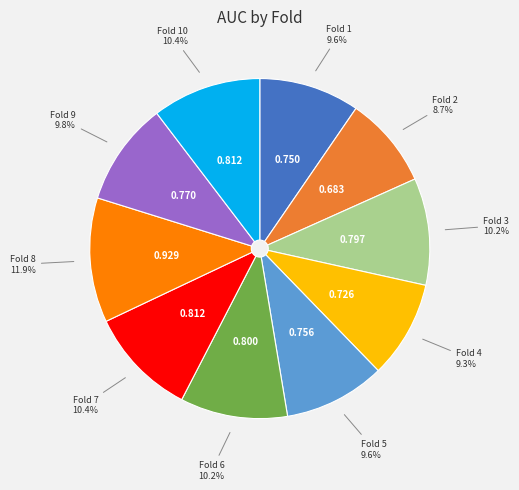

Is there any slice that represents more than half of the pie?

No